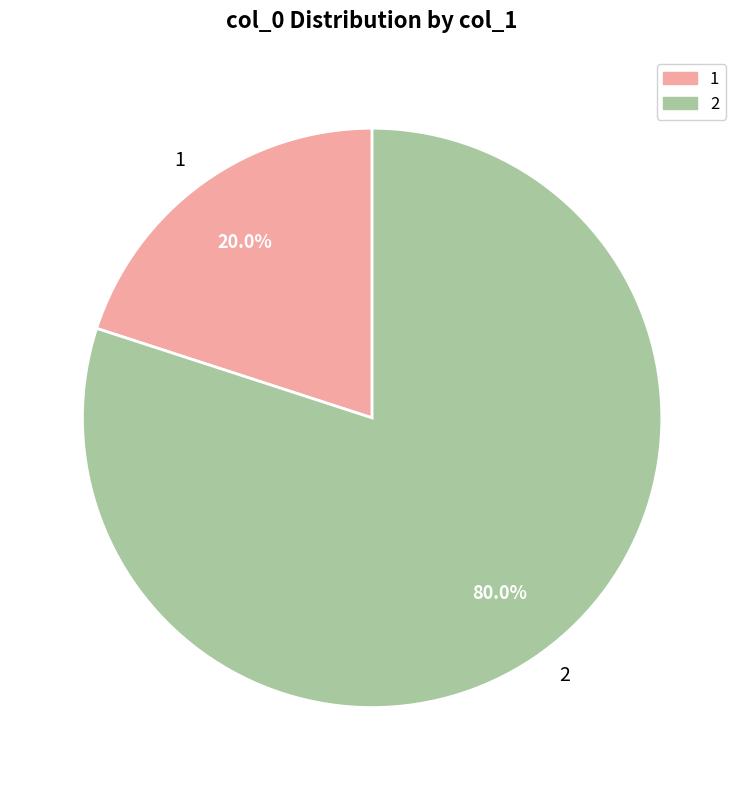

To the nearest percent, what portion does 2 represent?

80%